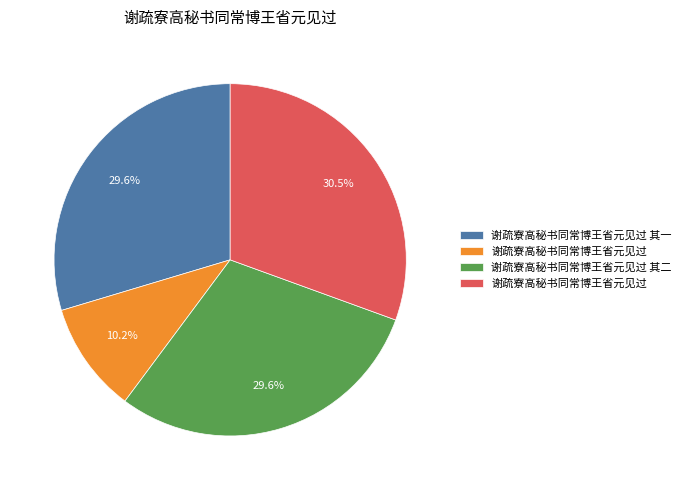

To the nearest percent, what is the difference between the largest and smallest slice percentages?

20%